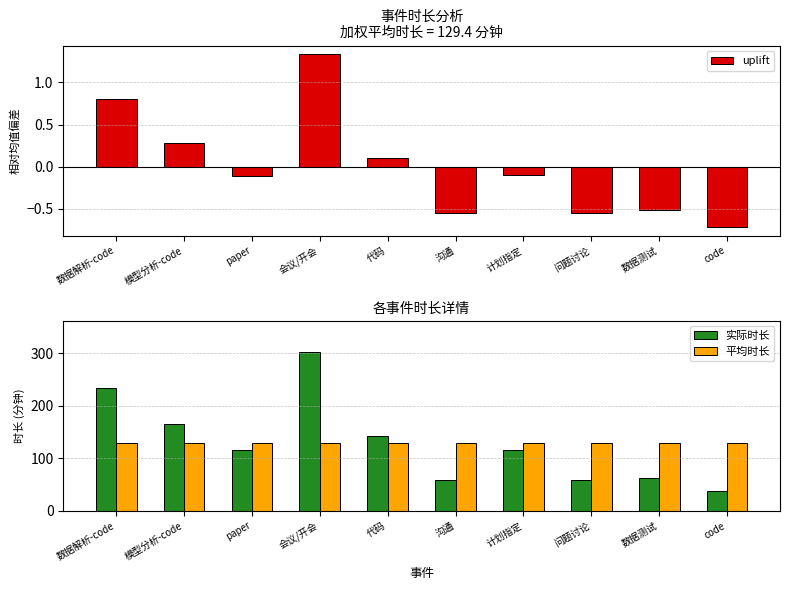

List the labels in order of 平均时长 value, smallest first.

数据解析-code, 模型分析-code, paper, 会议/开会, 代码, 沟通, 计划指定, 问题讨论, 数据测试, code